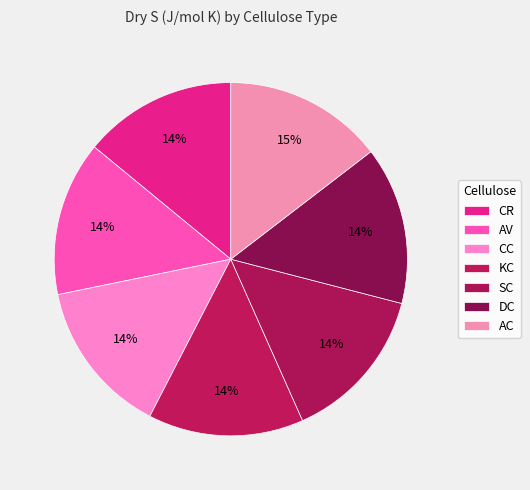

Count the number of slices in the pie.

7